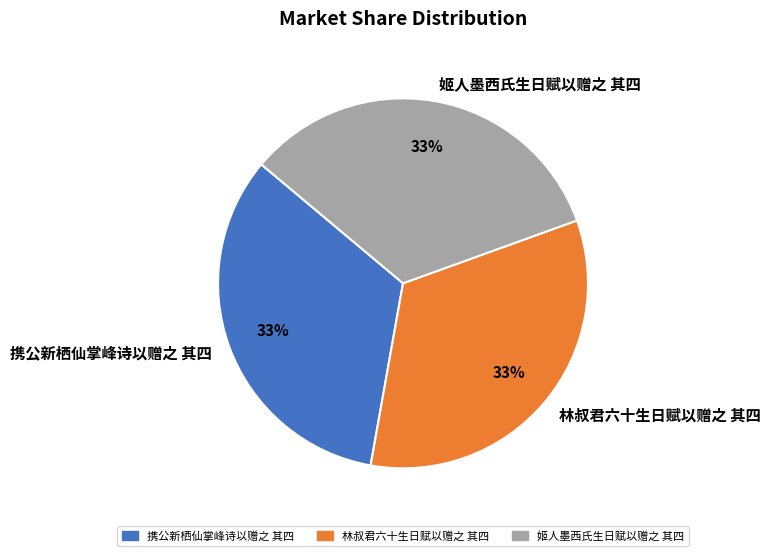

To the nearest percent, what portion does 姬人墨西氏生日赋以赠之 其四 represent?

33%